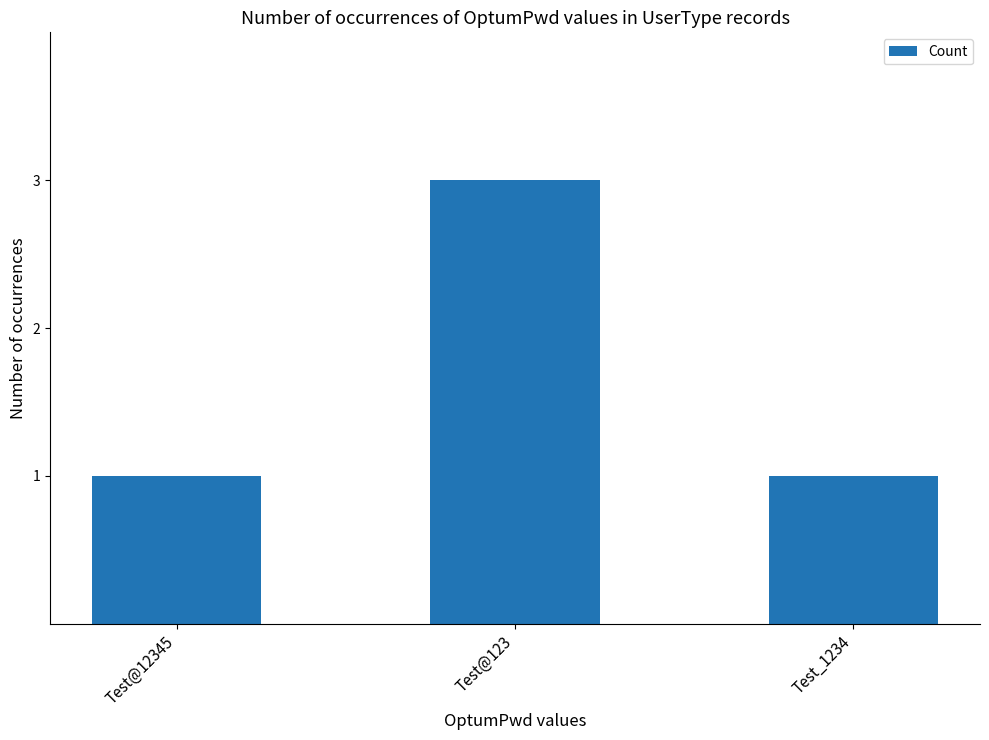

What is the label of the 2nd bar from the right?

Test@123